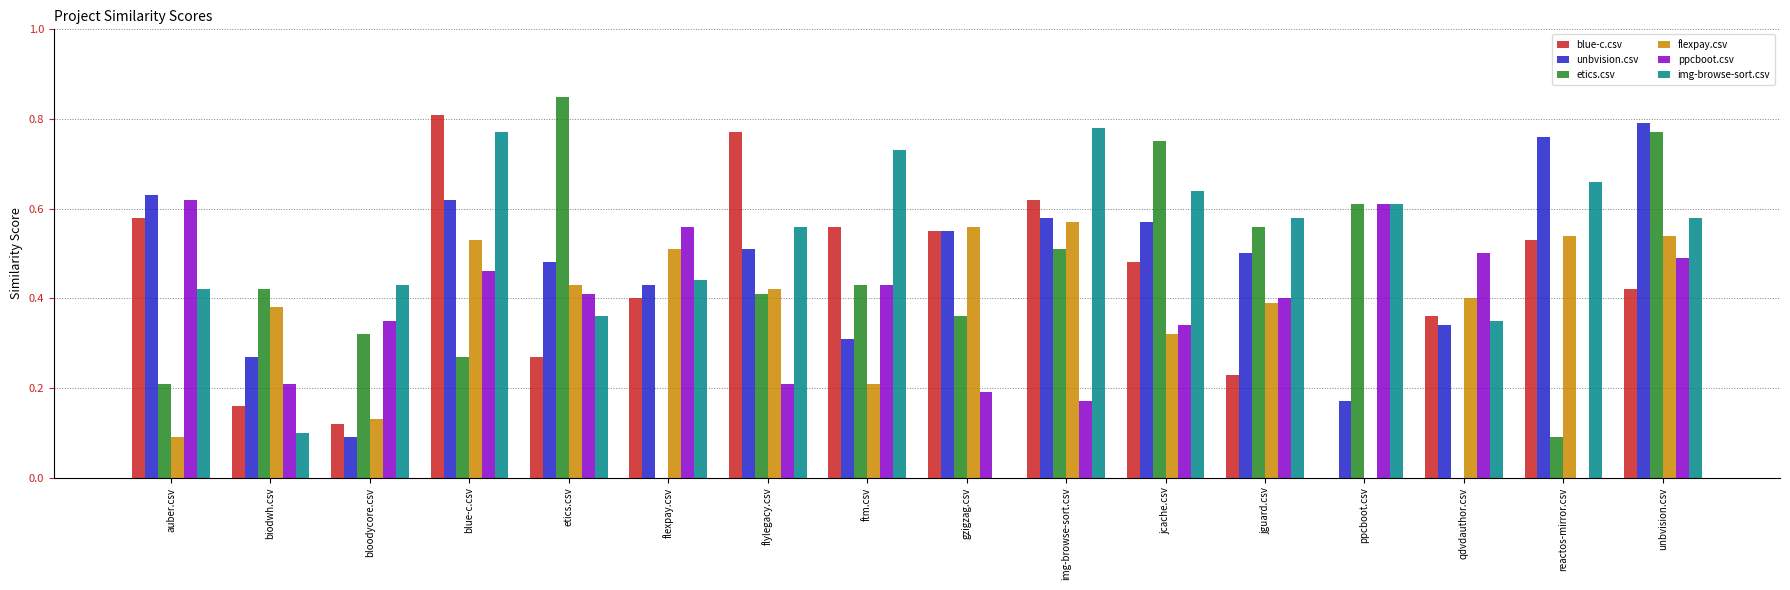

Which series has the widest spread of values?

etics.csv